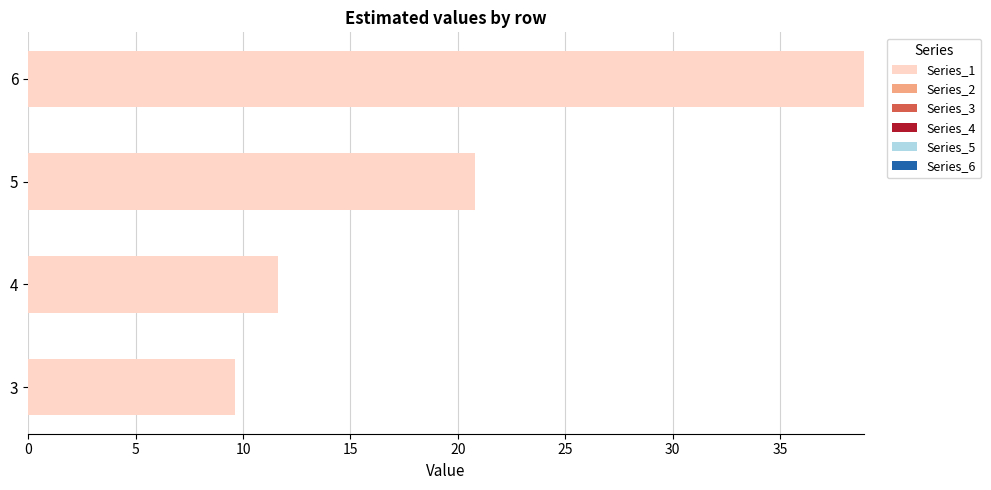

How many distinct data groups are displayed?

1